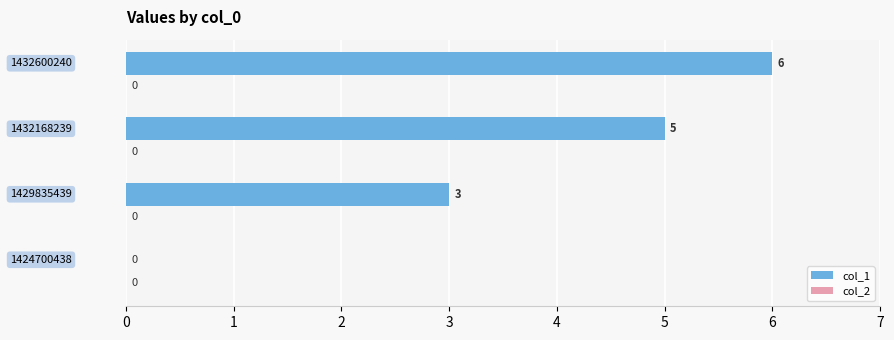

How many categories are shown in the chart?

4